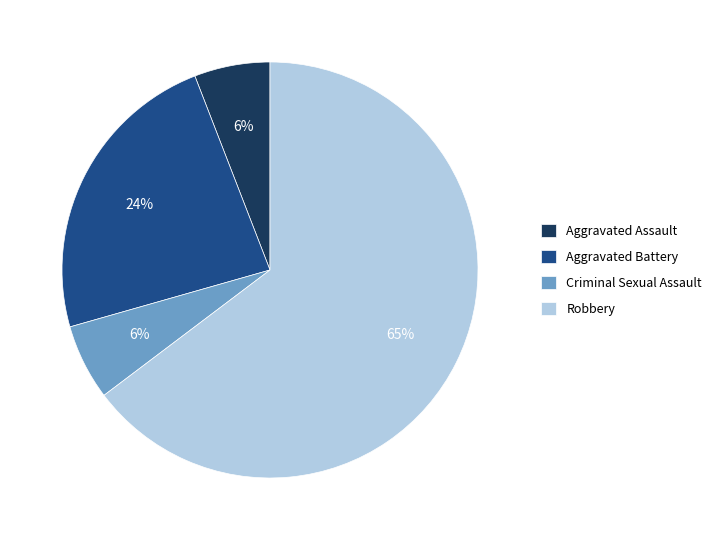

Is the sum of Criminal Sexual Assault and Robbery greater than half?

Yes